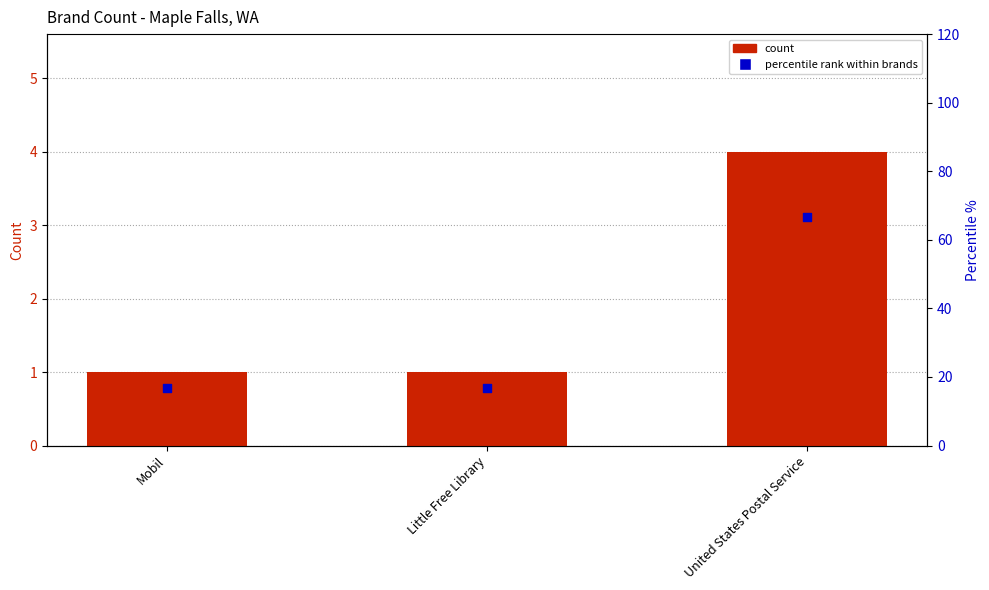

Which series contains the lowest Y value?

count